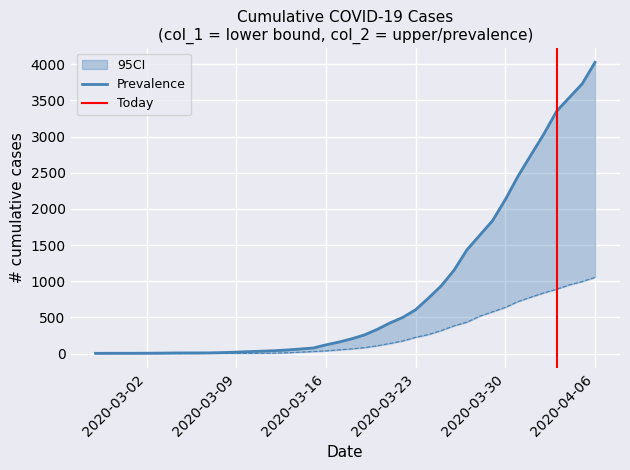

Reading left to right, transcribe all the data shown in this chart.

Prevalence: 3	4	4	4	5	6	8	9	9	10	14	20	27	33	40	50	63	77	121	159	204	258	335	424	501	607	768	938	1155	1435	1636	1838	2131	2457	2747	3035	3351	3542	3731	4028
lower_CI: 0	0	0	0	0	0	0	0	0	1	2	2	2	4	6	11	20	28	37	51	65	82	108	140	175	225	263	319	384	435	517	578	639	720	781	839	890	950	996	1054